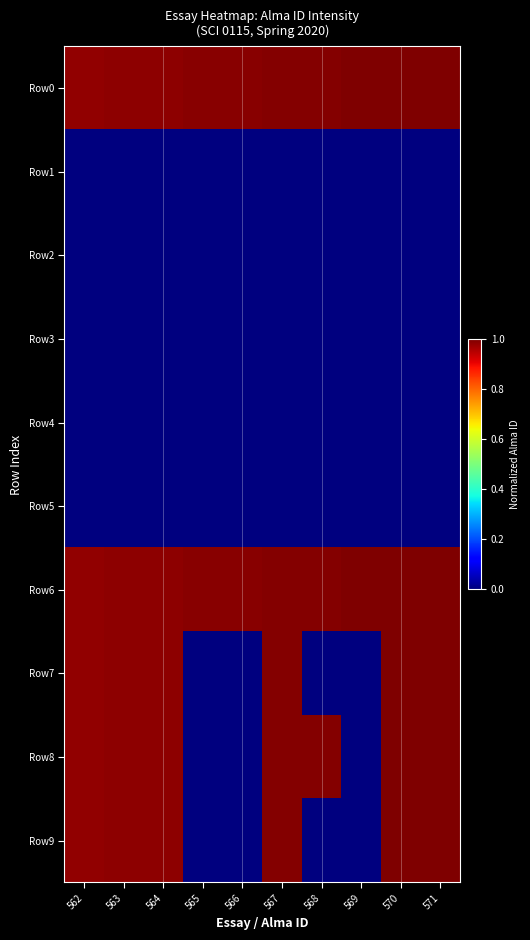

Between 566 and 570, which is larger?

570